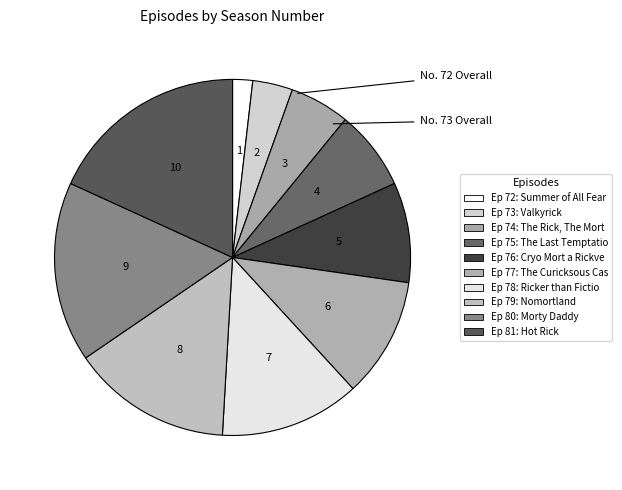

Count the number of slices in the pie.

10